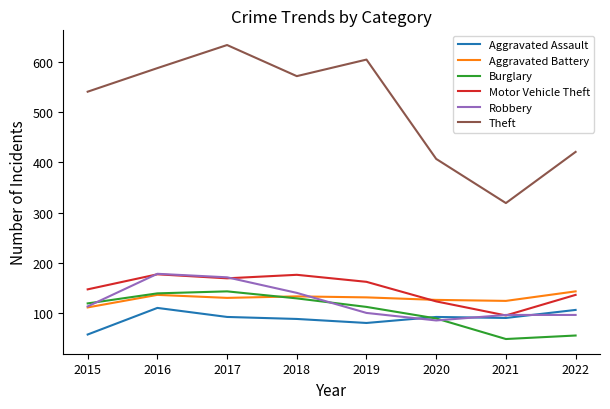

True or false: Theft and Aggravated Battery cross at least once.

False